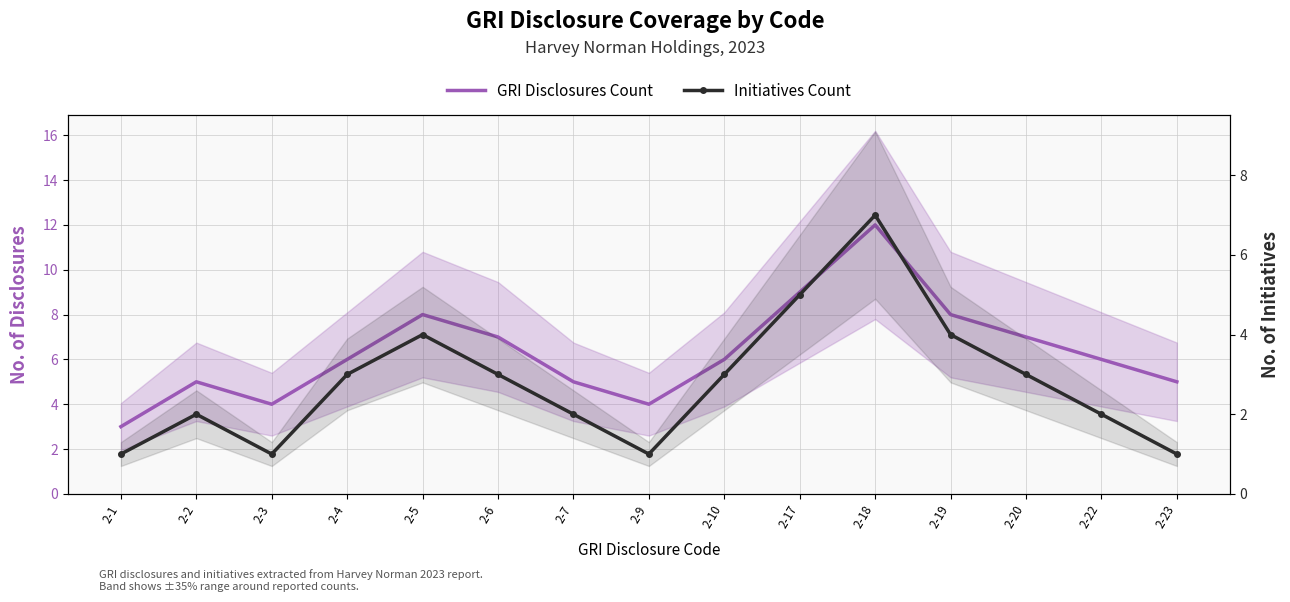

True or false: Initiatives Count and GRI Disclosures Count cross at least once.

False